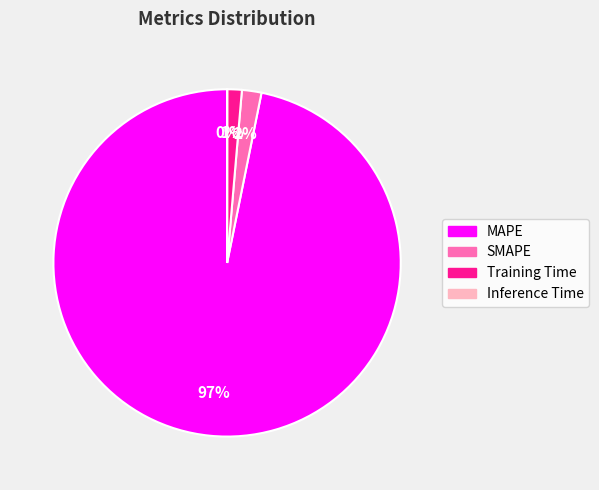

To the nearest percent, what is the difference between the largest and smallest slice percentages?

97%